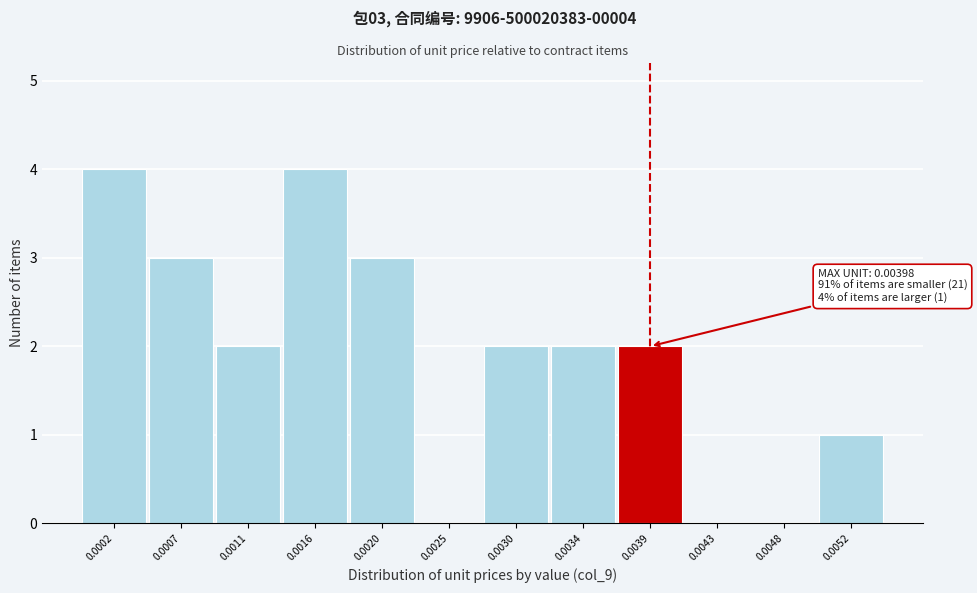

Reading right to left, what are all the values shown in this chart?

0.0052=1	0.0048=0	0.0043=0	0.0039=2	0.0034=2	0.0030=2	0.0025=0	0.0020=3	0.0016=4	0.0011=2	0.0007=3	0.0002=4